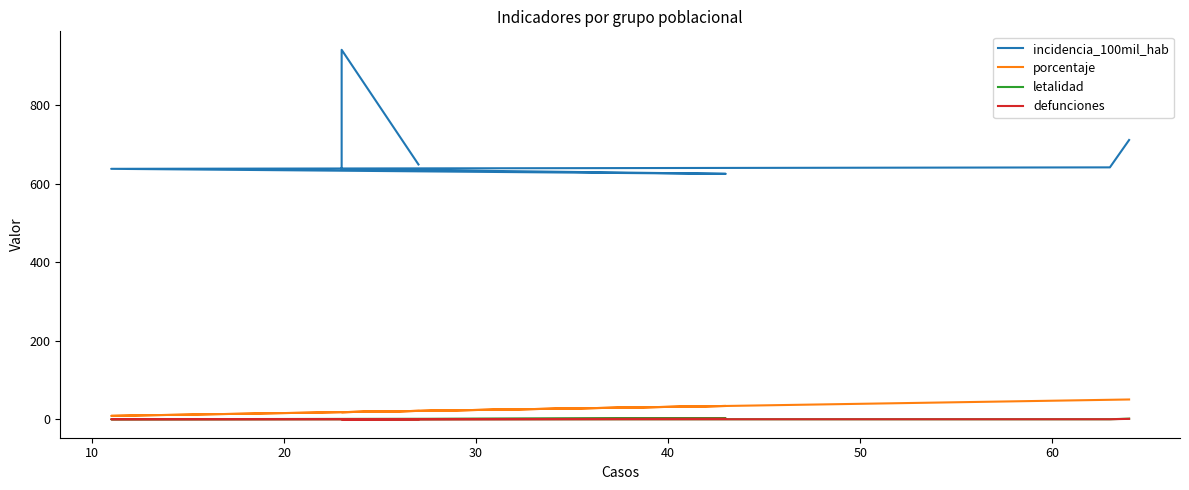

What is the difference between the maximum and minimum values in the defunciones series?

1.0